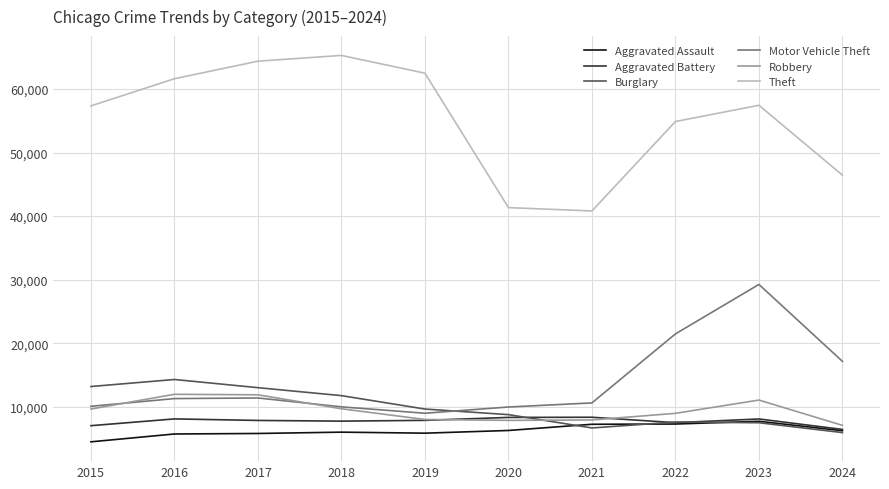

True or false: Theft and Motor Vehicle Theft intersect in this chart.

False